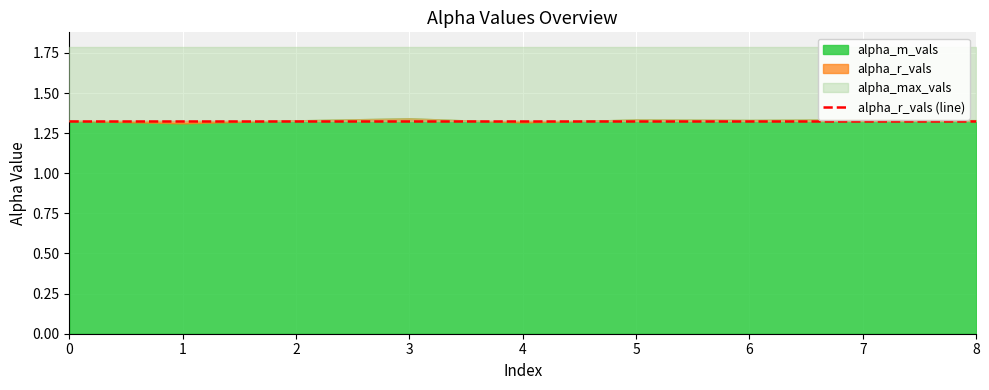

What is the value of the alpha_r_vals point at the 8th from the left?

1.3